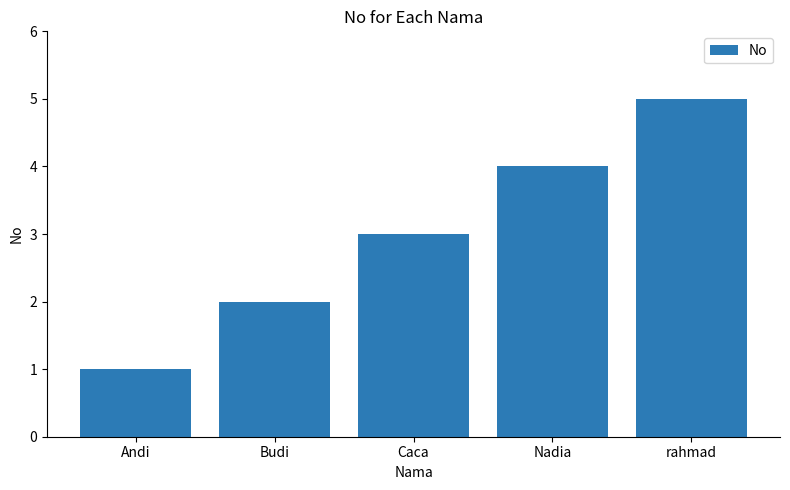

True or false: the data shows 1 at Nadia.

False